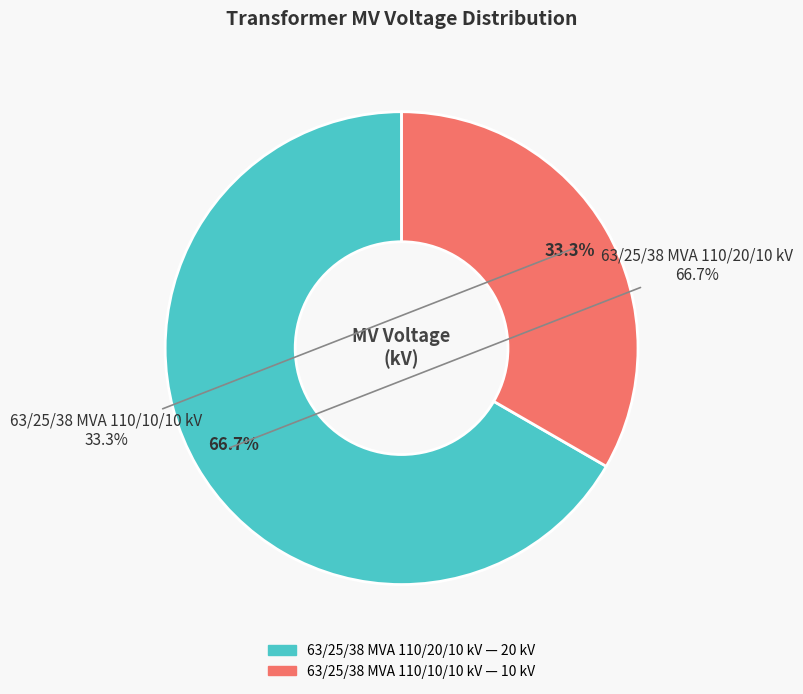

Which category has the biggest portion of the pie?

63/25/38 MVA 110/20/10 kV